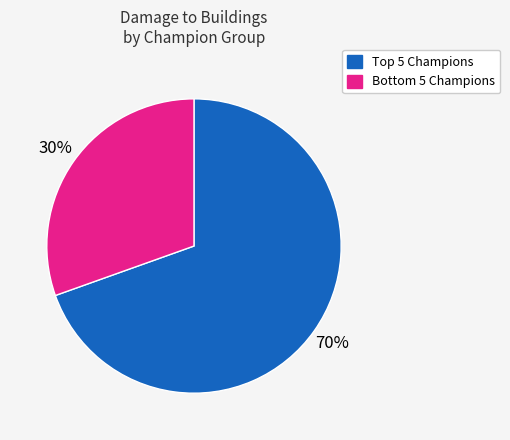

To the nearest percent, what is the average slice percentage?

50%